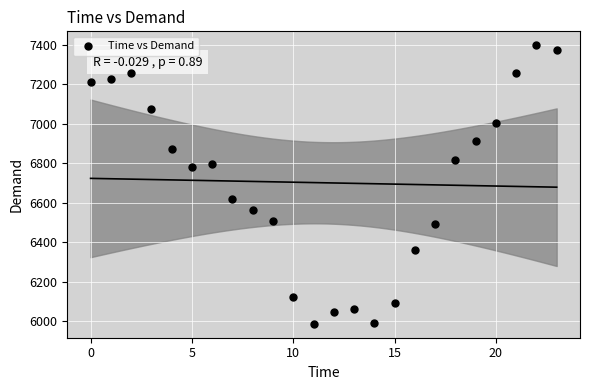

What Y value in the scatter plot is closest to 6692?

6619